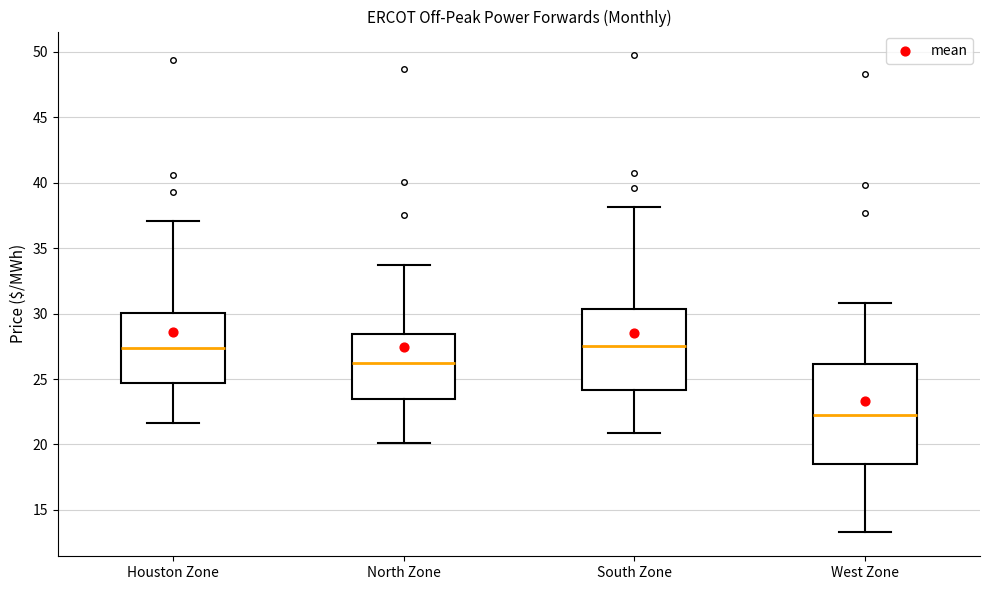

Which box is the tallest, from its lower edge to its upper edge?

West Zone